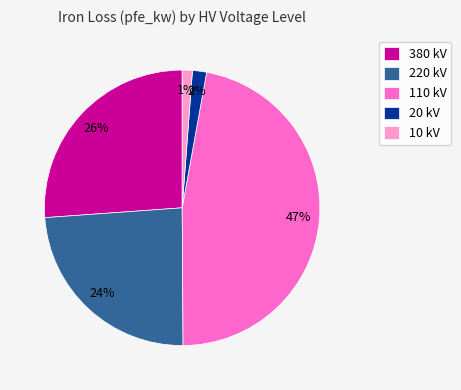

Which category has the biggest portion of the pie?

110 kV